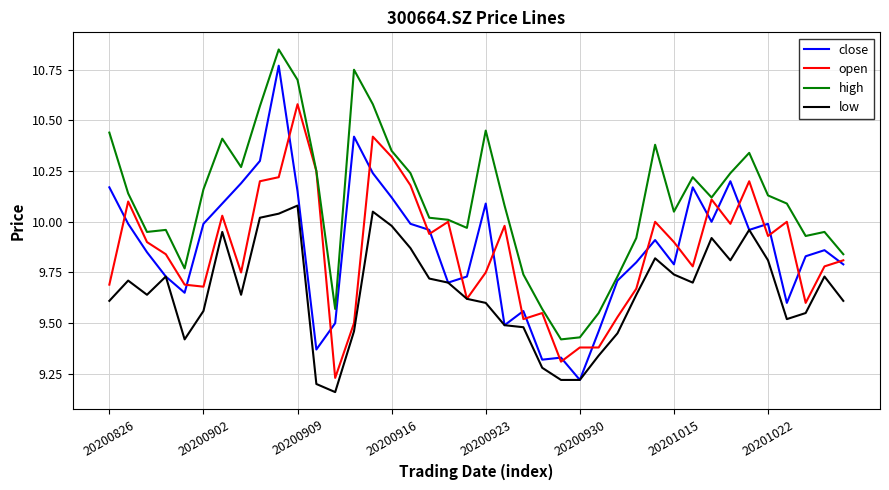

How many categories are shown in the chart?

40